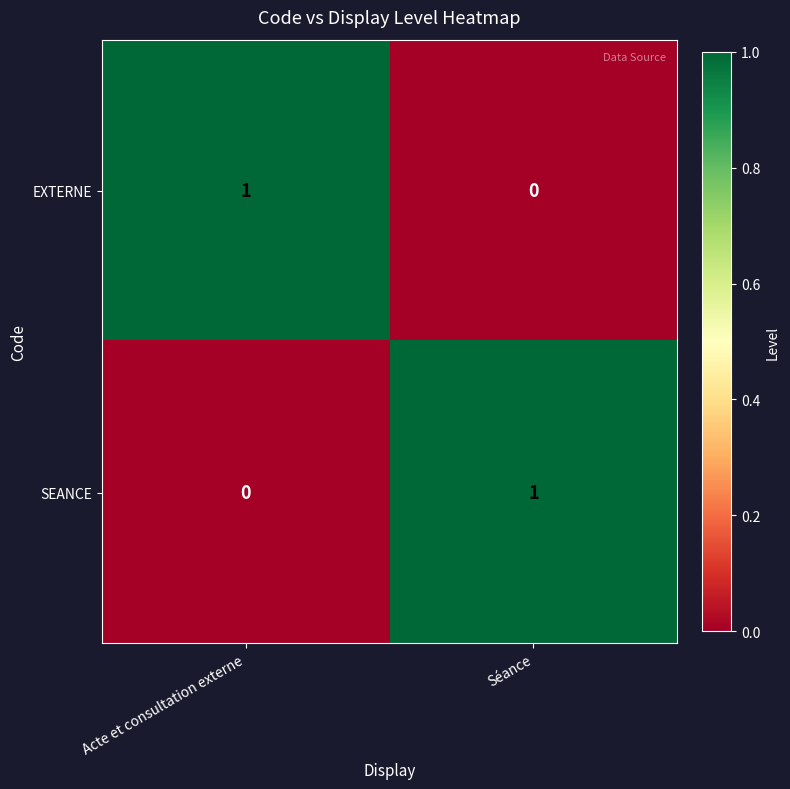

Is the value of EXTERNE at Acte et consultation externe greater than the value of SEANCE at Acte et consultation externe?

Yes